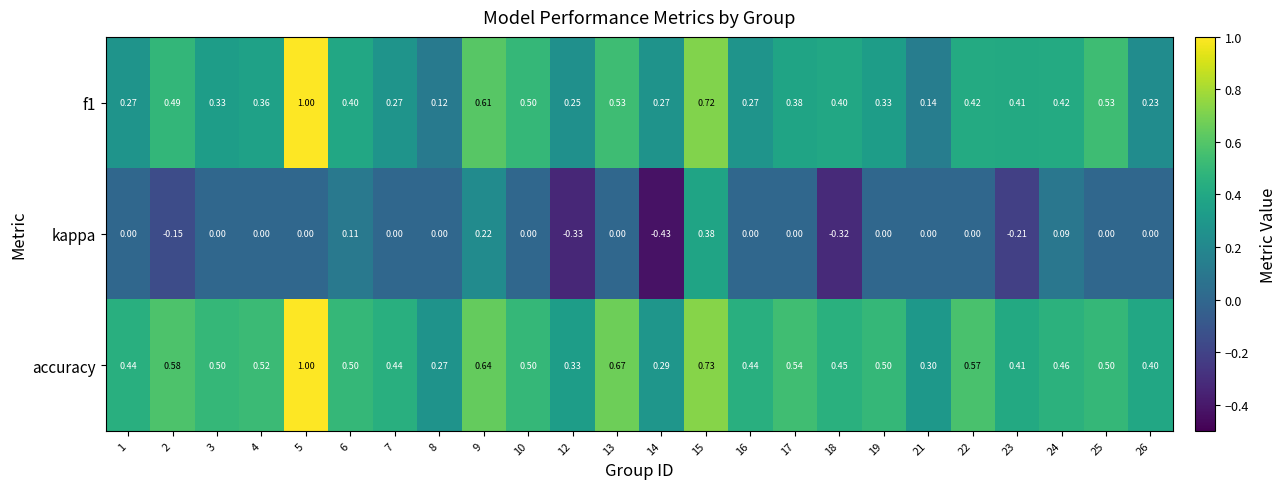

Which series changed the most between 3 and 21?

accuracy